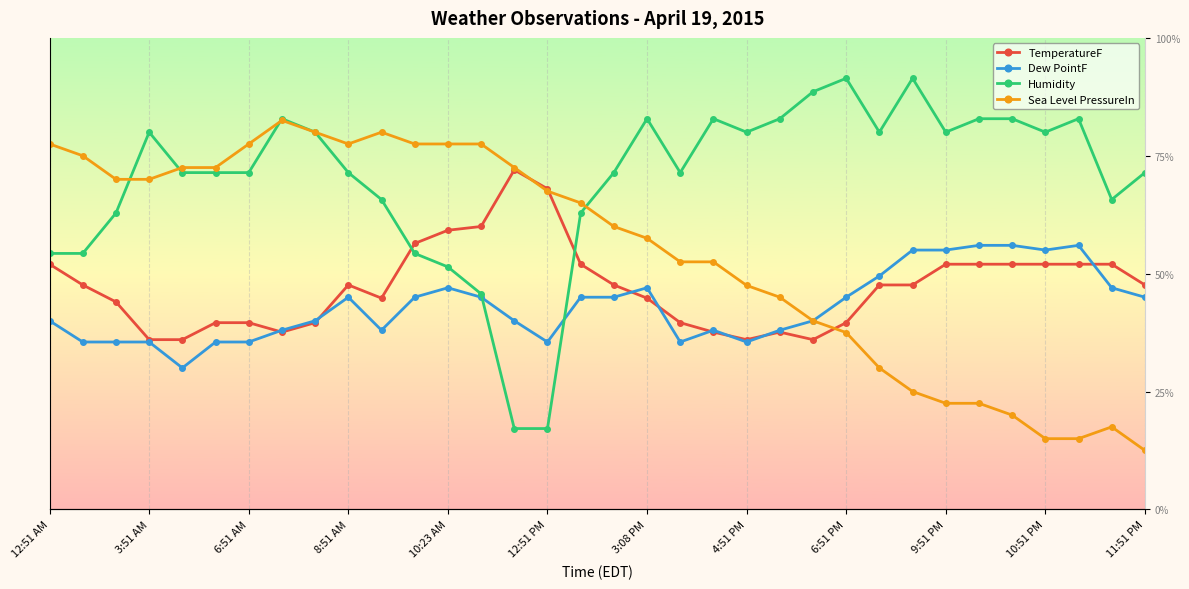

True or false: TemperatureF has more than 0 points higher than both neighbors.

True